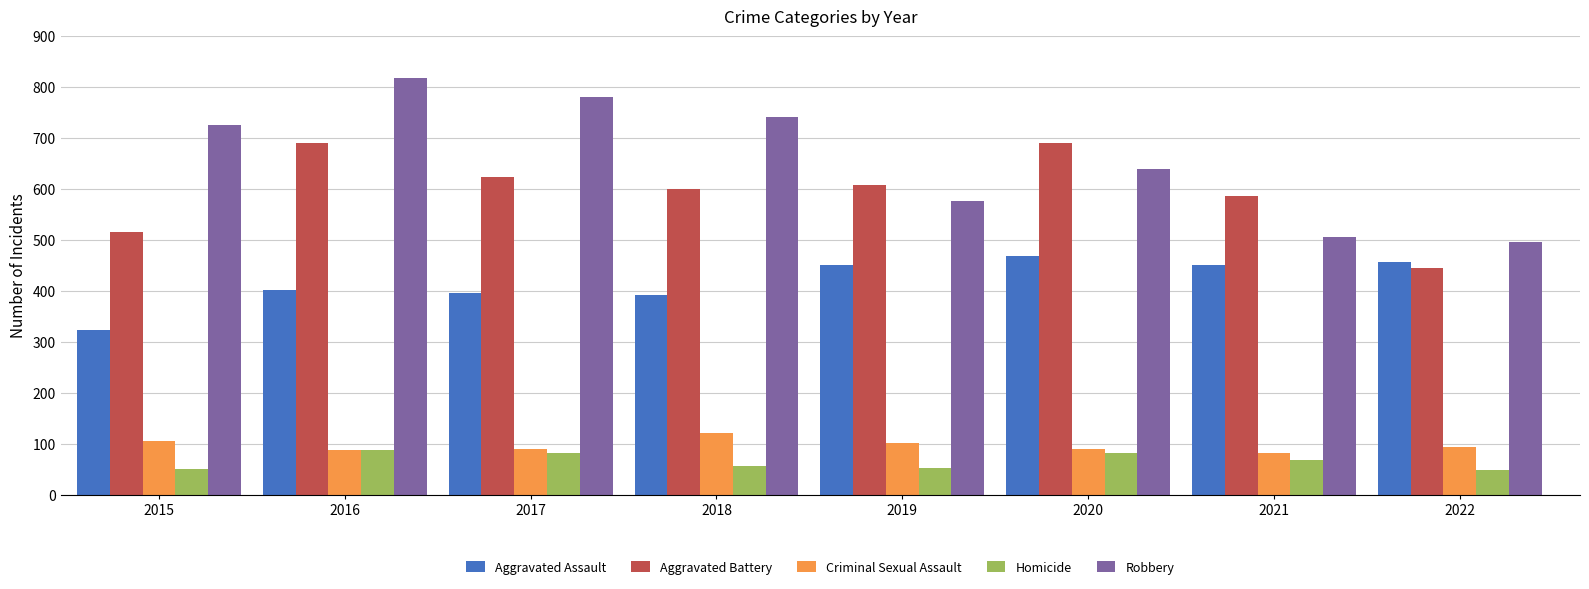

What is the maximum value for Aggravated Battery?

691